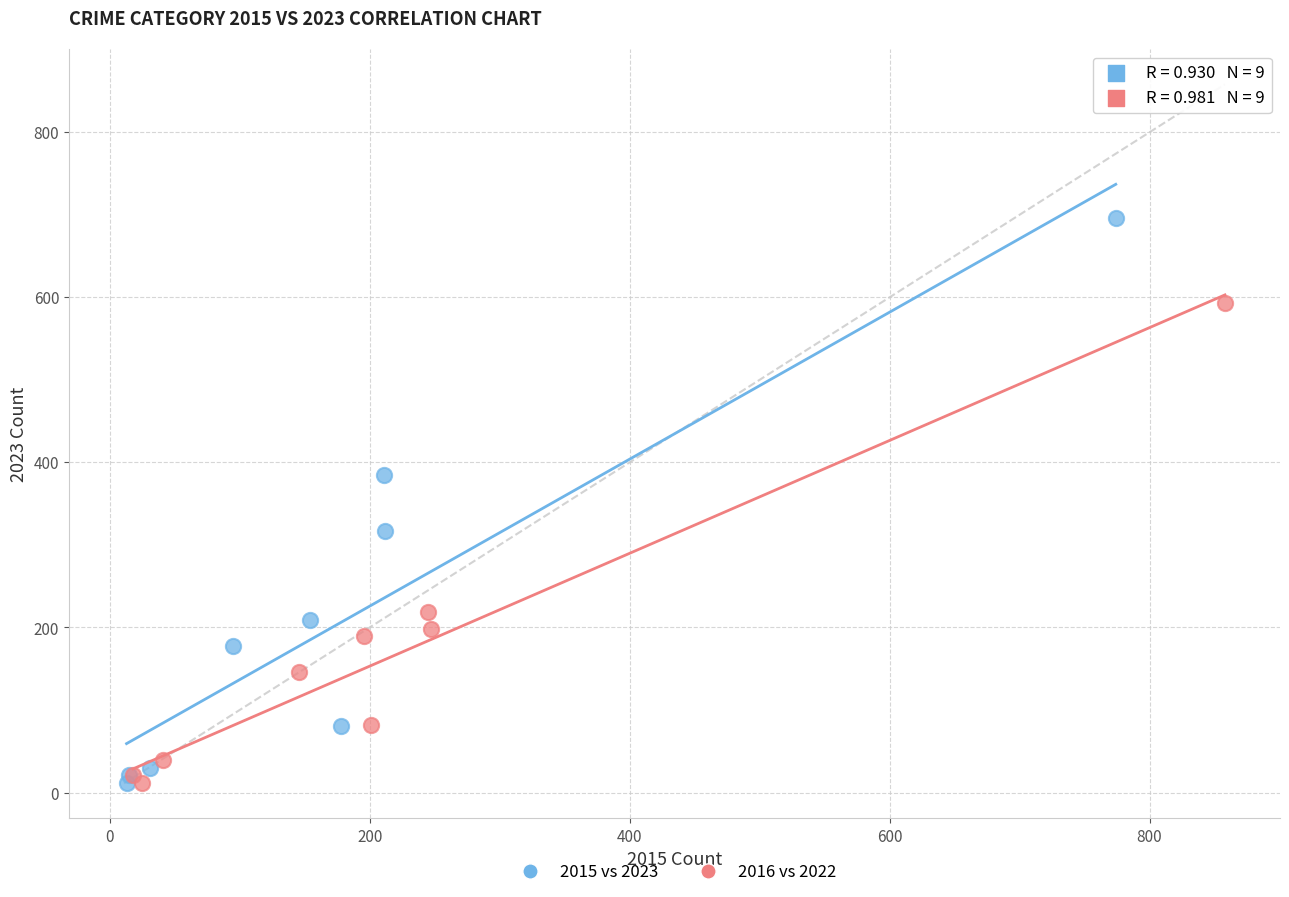

Which series has the widest spread of Y values?

2015 vs 2023